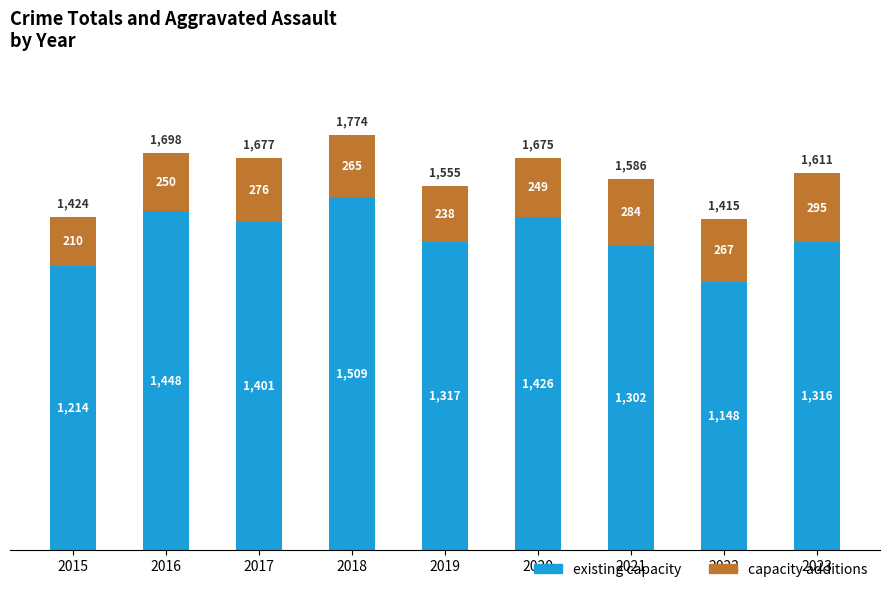

Where is existing capacity nearest to the value 1328?

2019